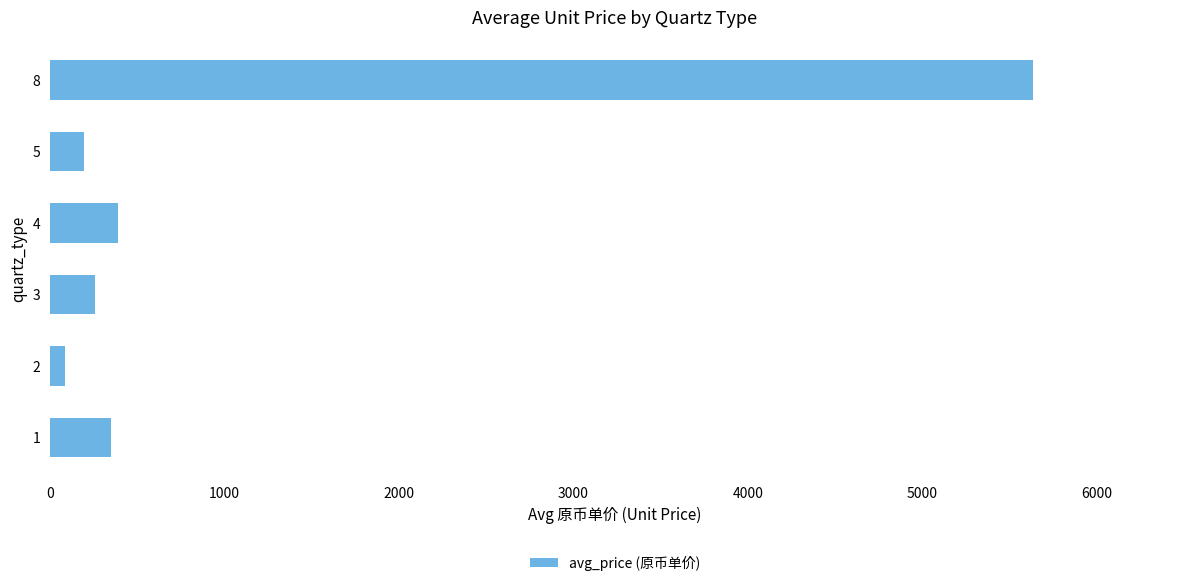

What is the difference between the maximum and minimum values?

5544.5